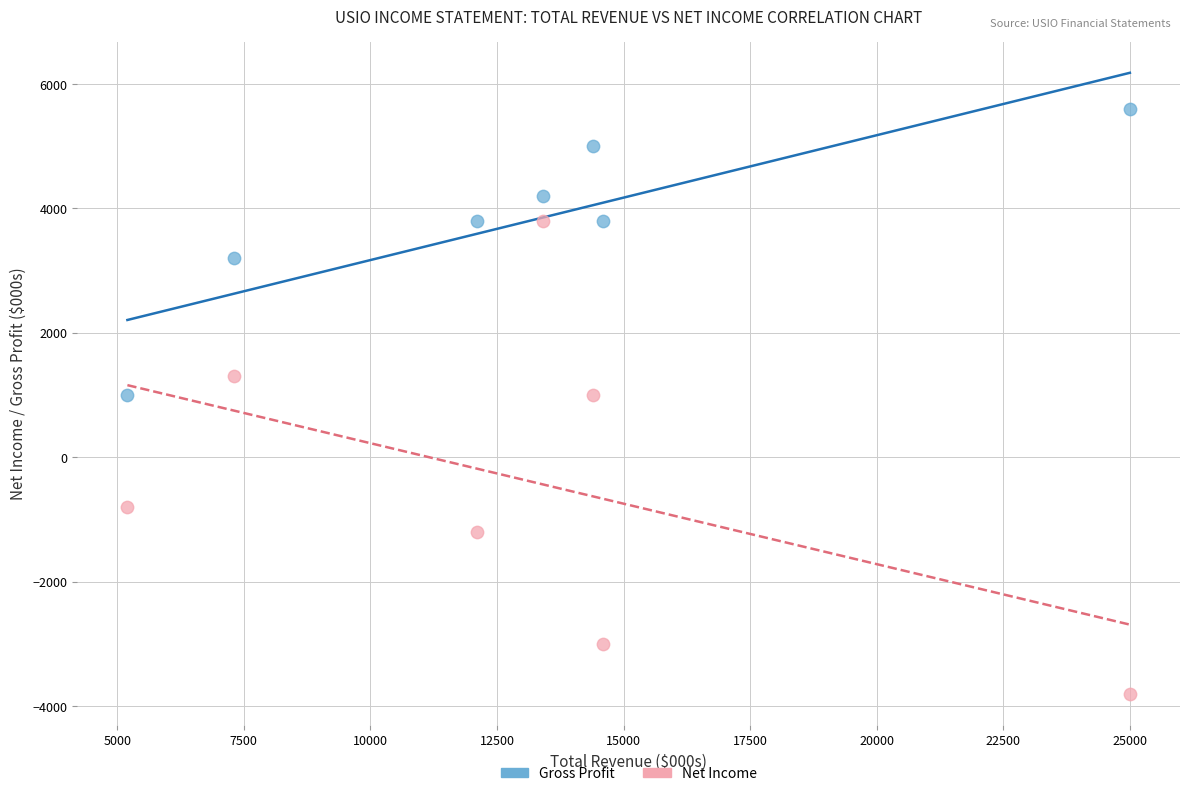

In the Net Income series, what Y value is closest to 0?

-800